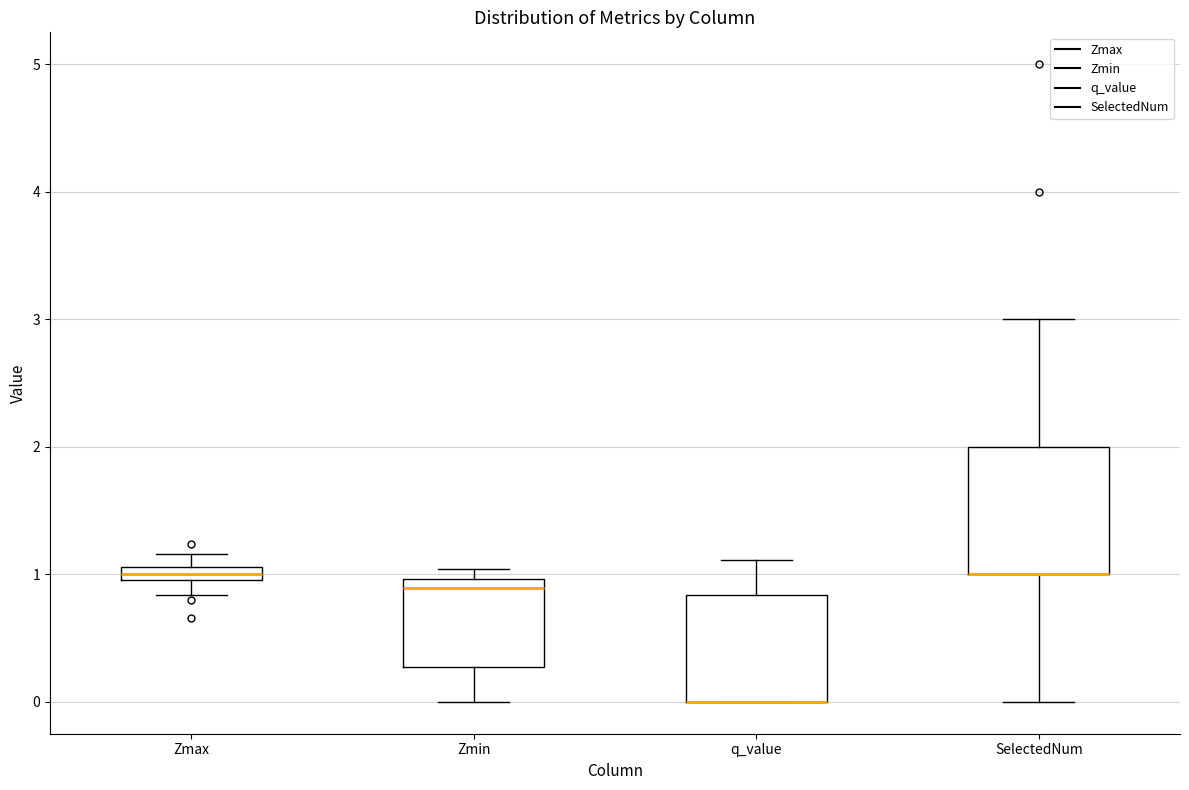

Which box is the tallest, from its lower edge to its upper edge?

SelectedNum